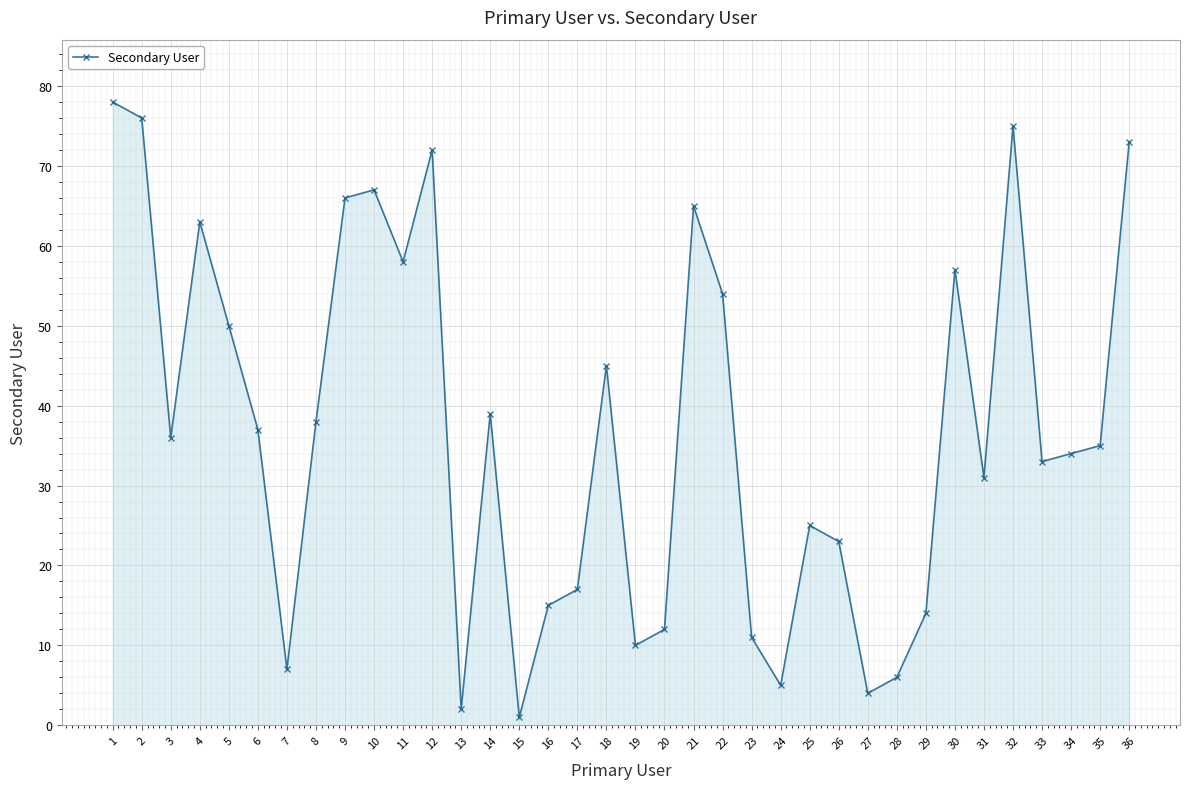

What is the approximate value at 20, to the nearest 10?

10